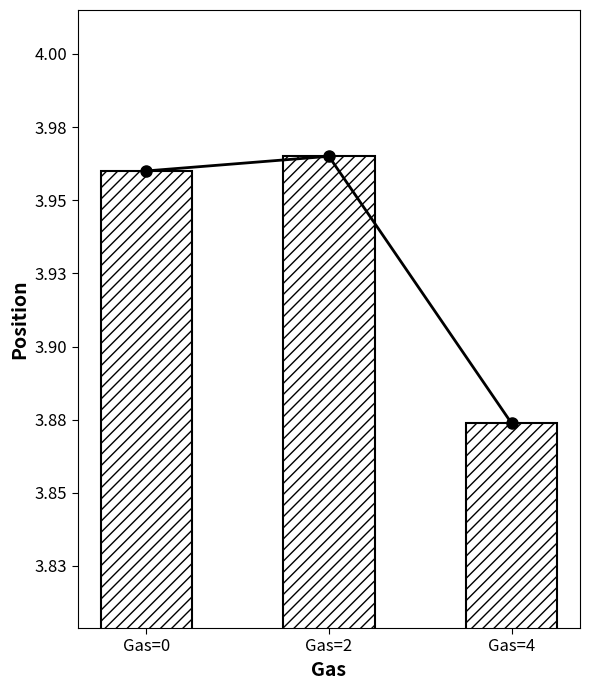

The value at Gas=2 is 4.0. True or false?

True